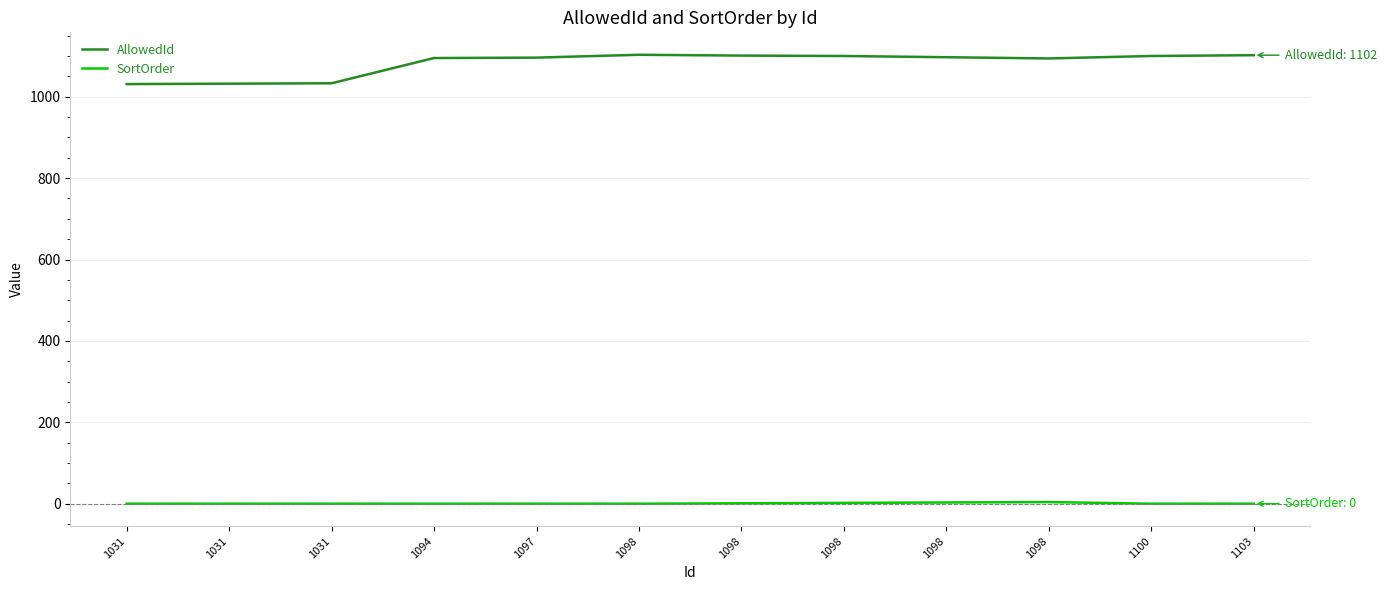

Does the chart have visible grid lines?

Yes